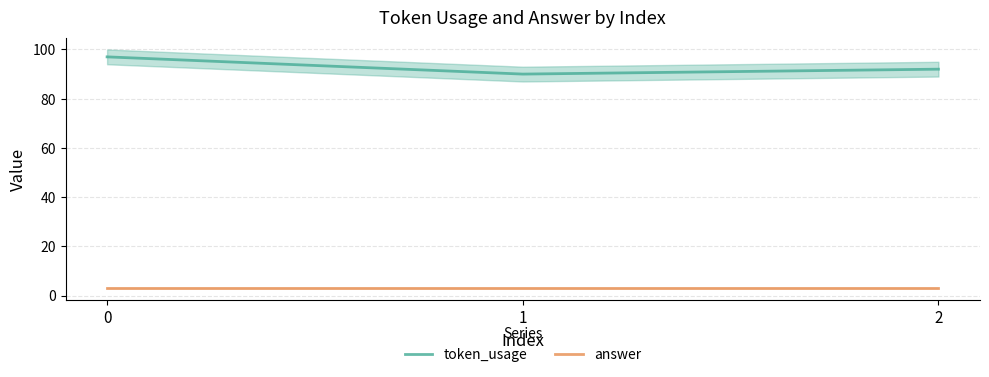

Rank the series by their average value, from lowest to highest.

answer, token_usage